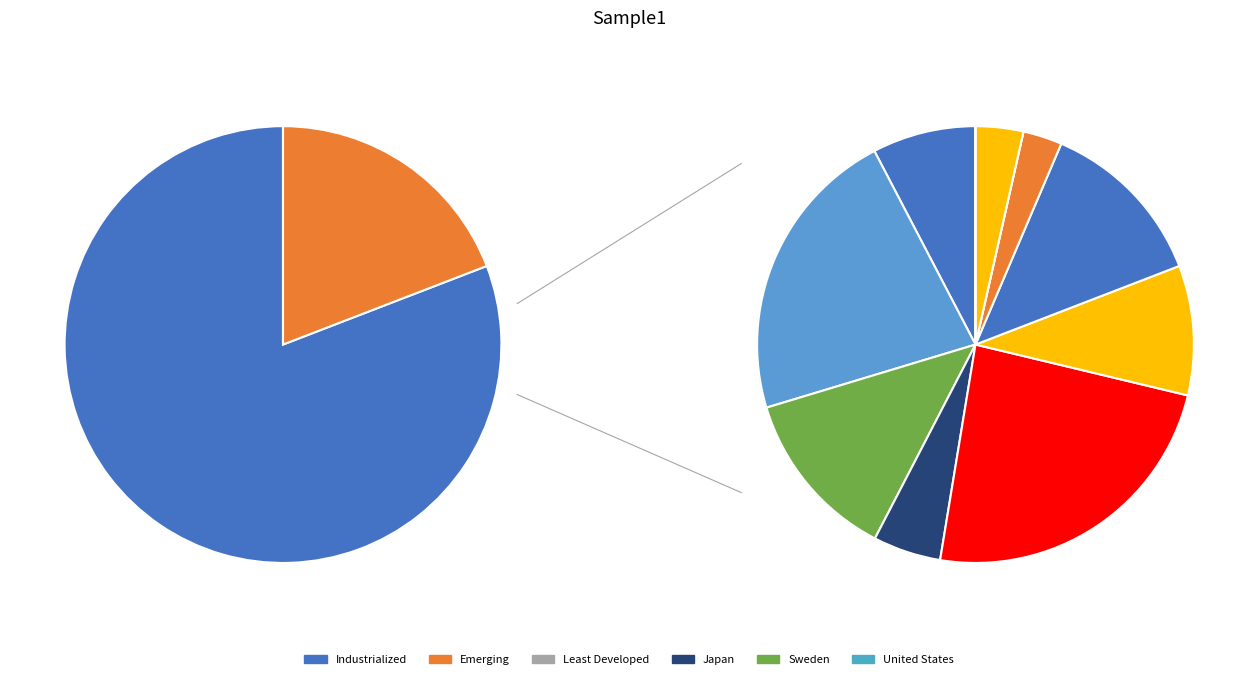

To the nearest percent, what percentage of the pie is Sweden?

22%